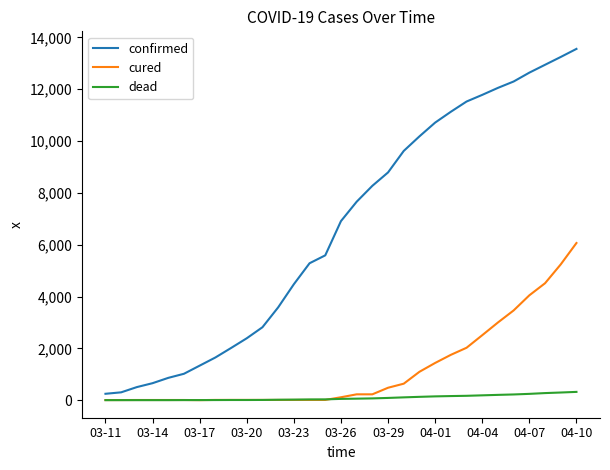

List the series in order of their peak value, highest first.

confirmed, cured, dead